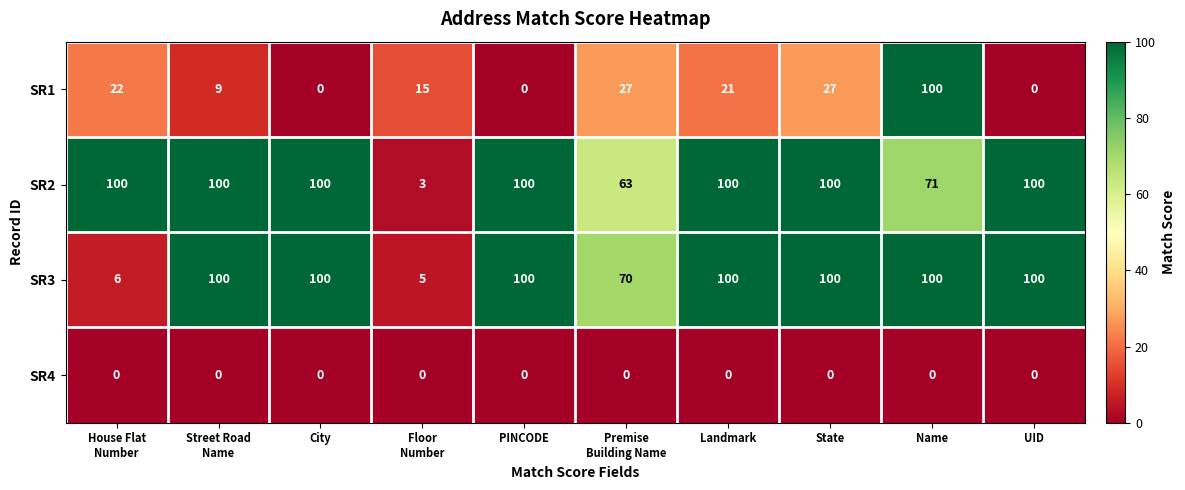

What is the average value of the SR3 series?

78